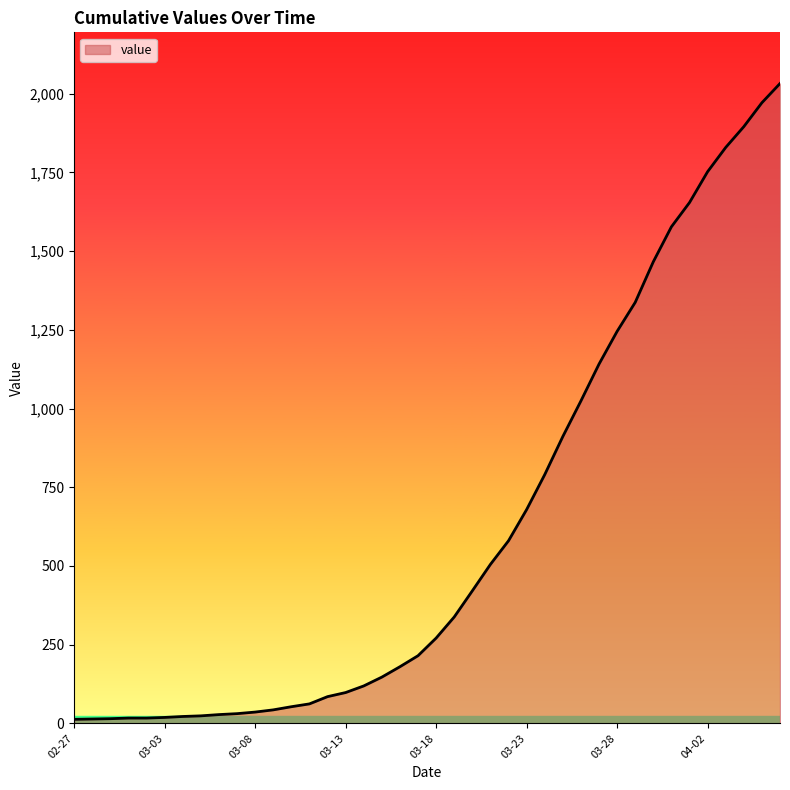

What is the greatest value displayed?

2032